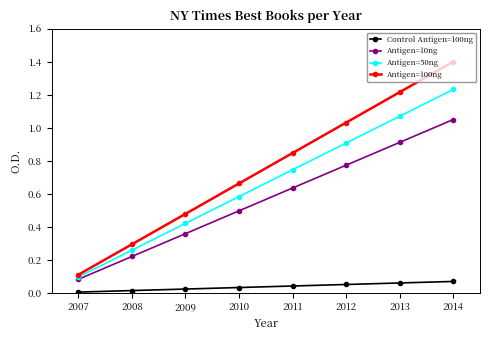

Is the value of Antigen=100ng at 2012 greater than the value of Control Antigen=100ng at 2011?

Yes